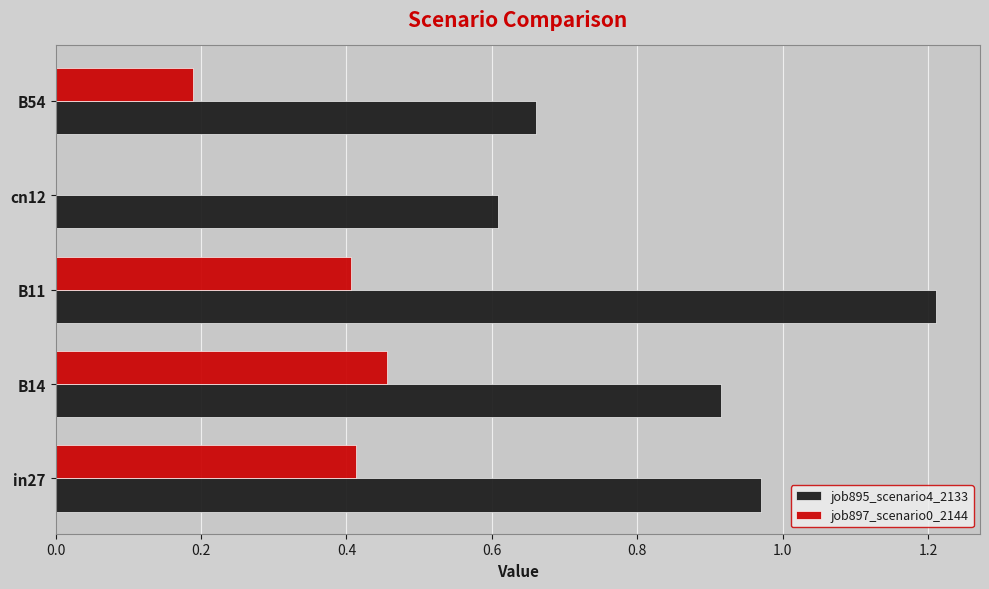

At which category is the sum across all series the highest?

B11